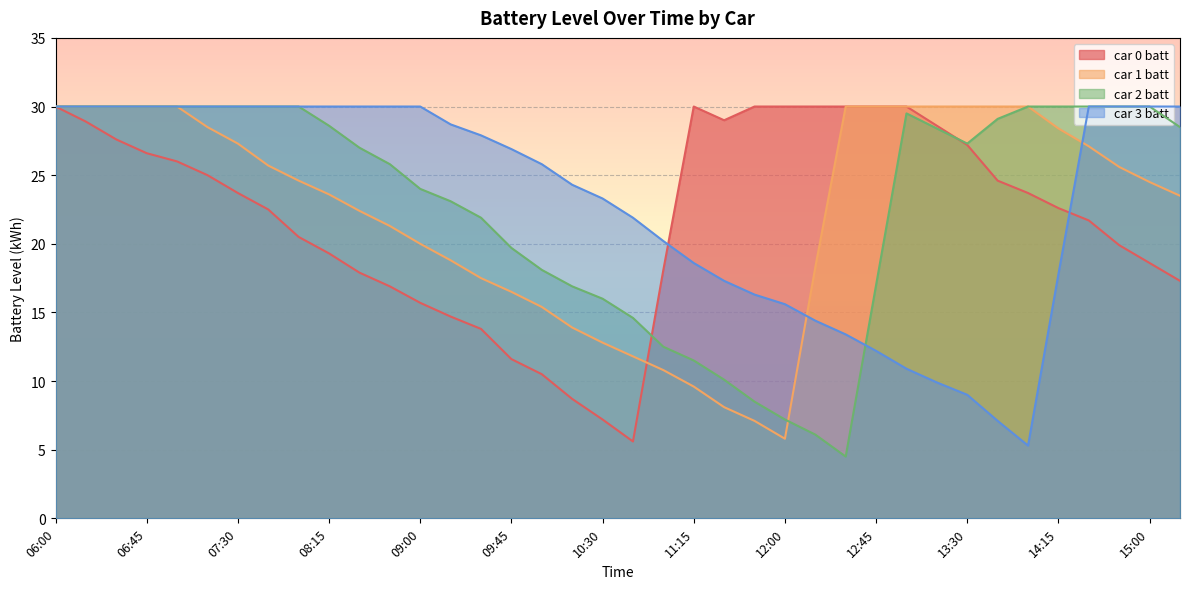

What is the difference between the car 2 batt values at 14:30 and 11:45?

21.5